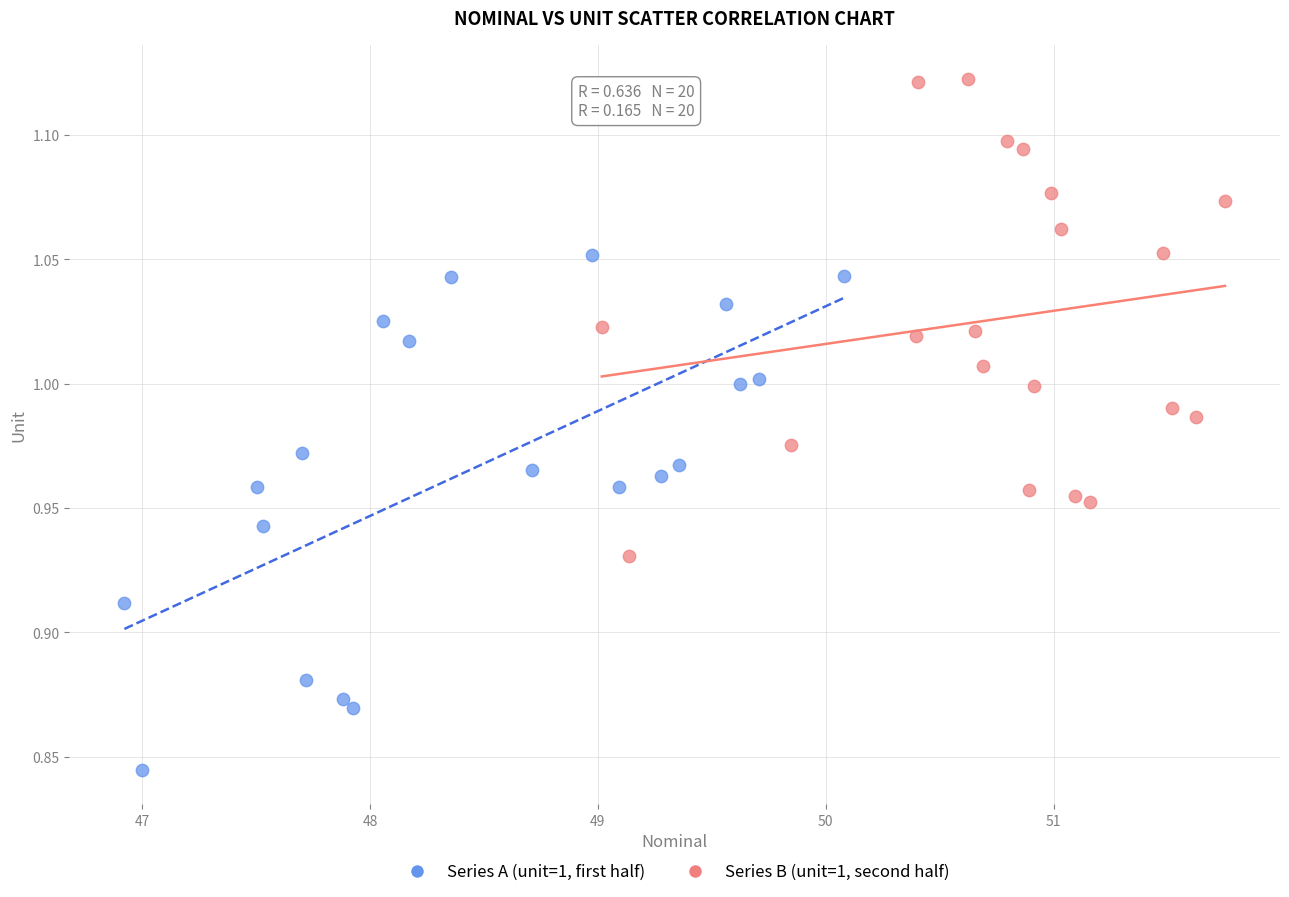

Which series contains the lowest Y value?

Series A (unit=1, first half)